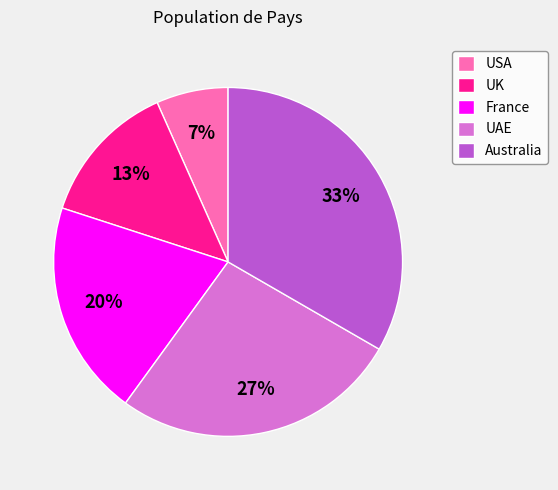

To the nearest percent, what is the average slice percentage?

20%